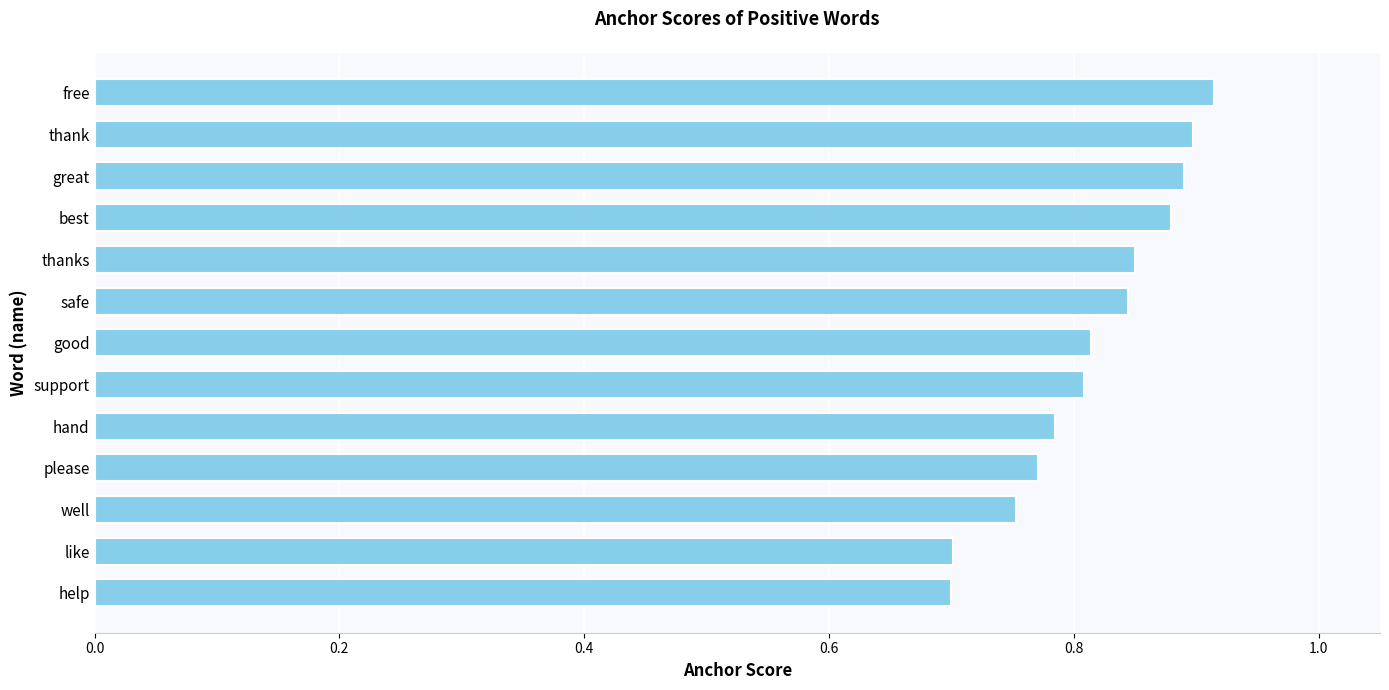

True or false: the data shows 0.7 at like.

True